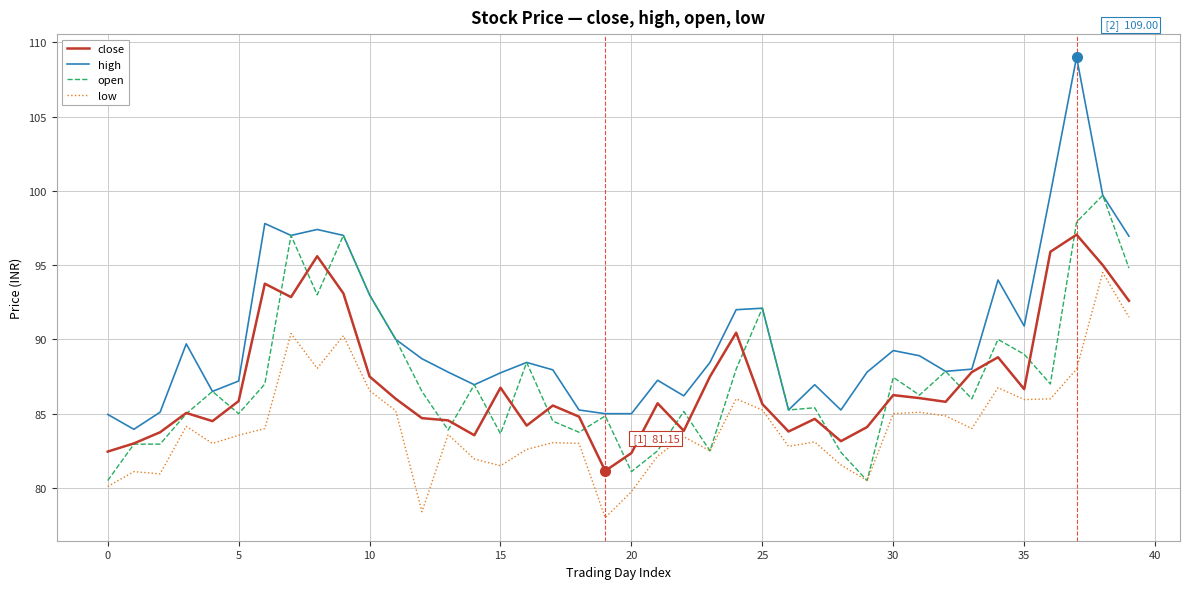

True or false: low and high cross at least once.

False